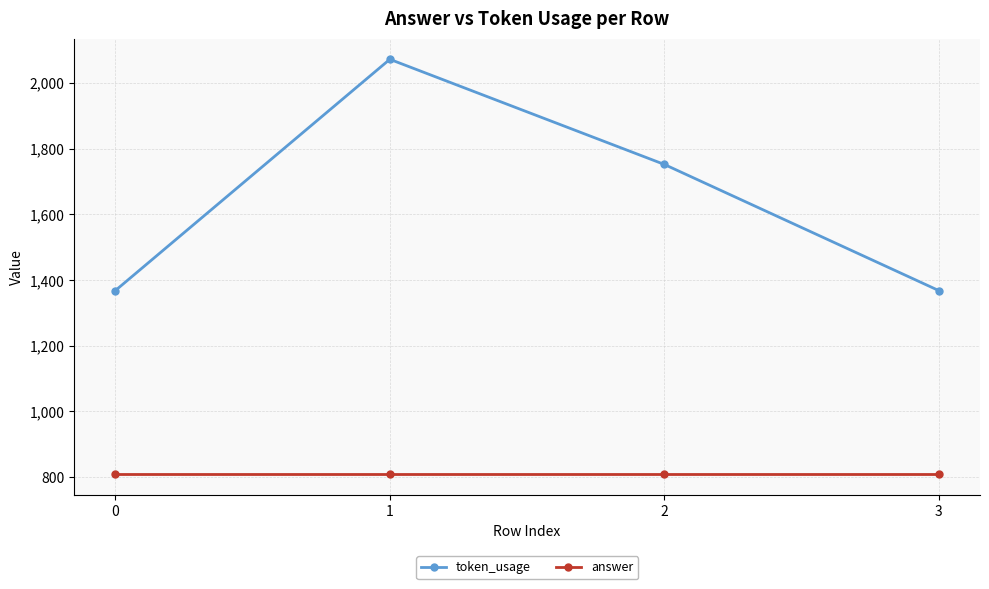

Which series has the widest spread of values?

token_usage